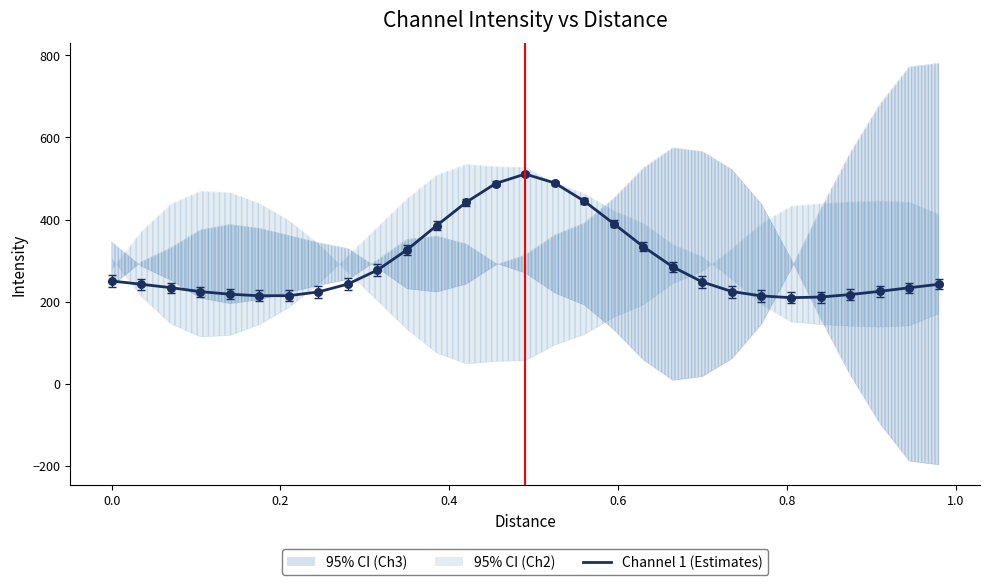

What is the minimum value for Channel 1 (Estimates)?

209.8